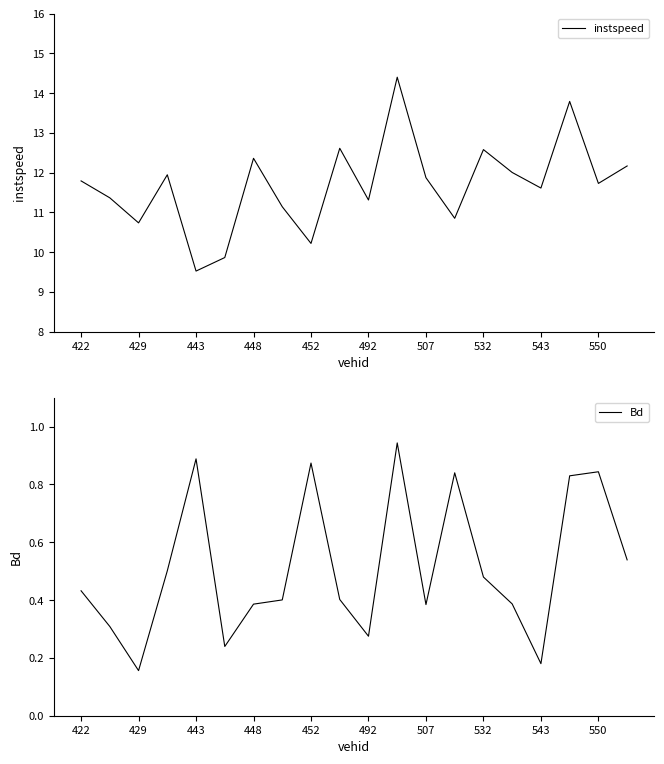

Rank the series by their maximum value, from lowest to highest.

Bd, instspeed